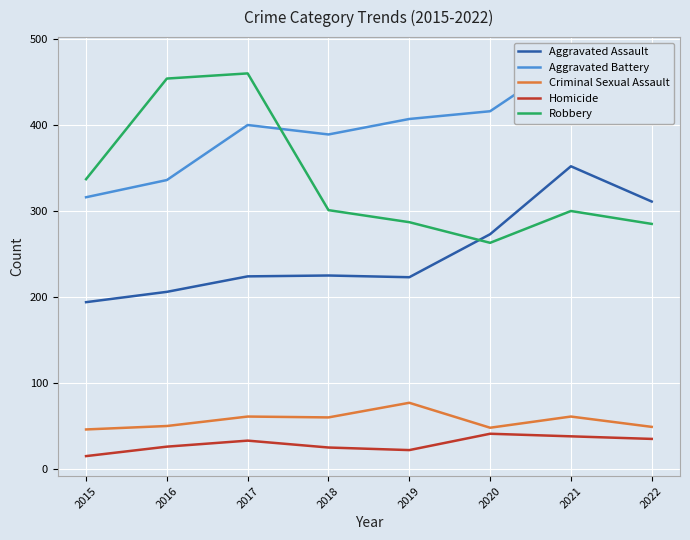

True or false: Aggravated Battery has more than 2 interior local peaks.

False